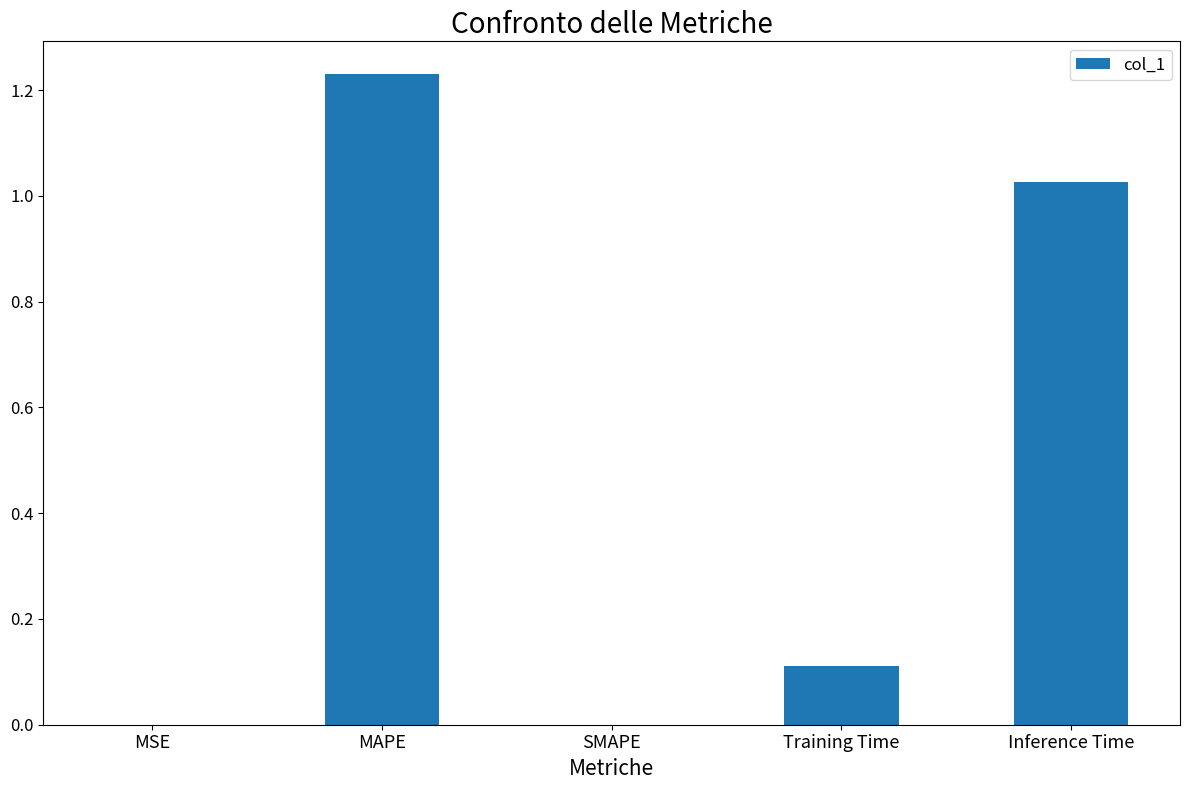

The value at Training Time is 0.2. True or false?

False